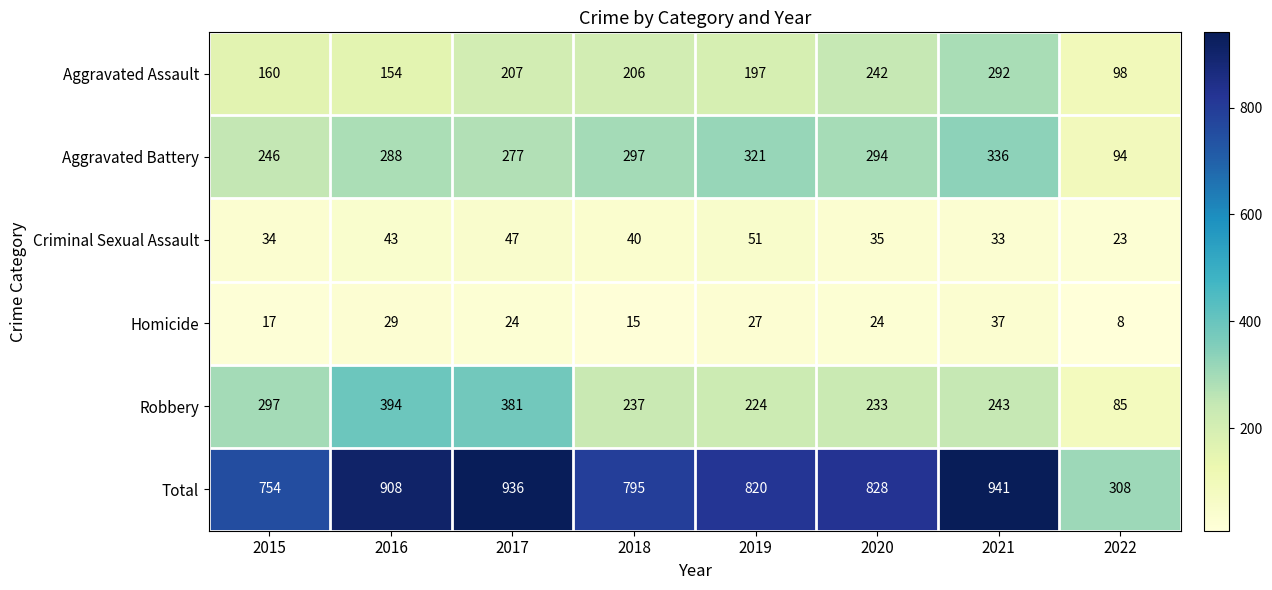

What is the difference between the second highest and minimum values in the Criminal Sexual Assault series?

24